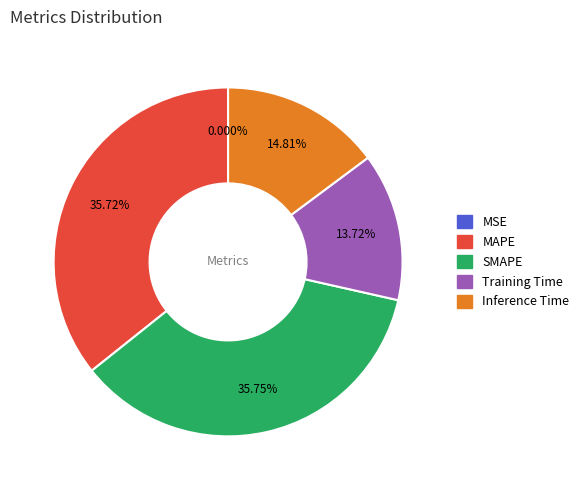

Does Training Time represent more than half of the total?

No